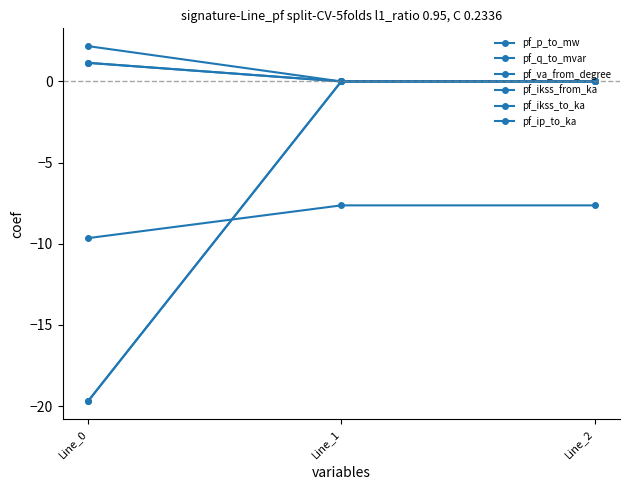

List the labels in order of pf_q_to_mvar value, smallest first.

Line_0, Line_2, Line_1